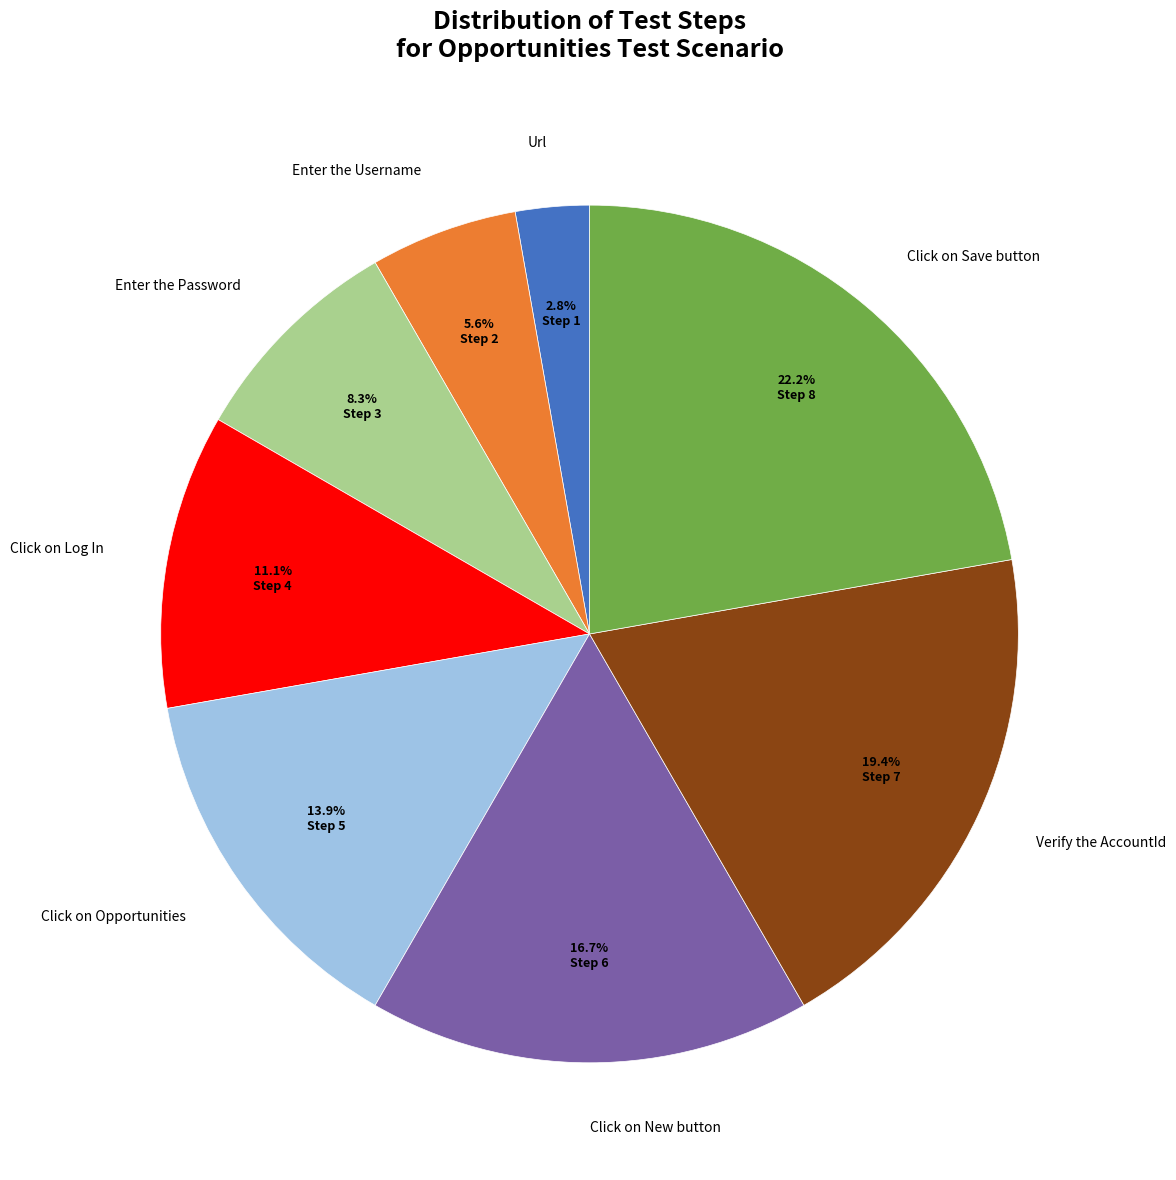

Combined, what portion of the pie is Click on New button and Click on Log In?

27.8%